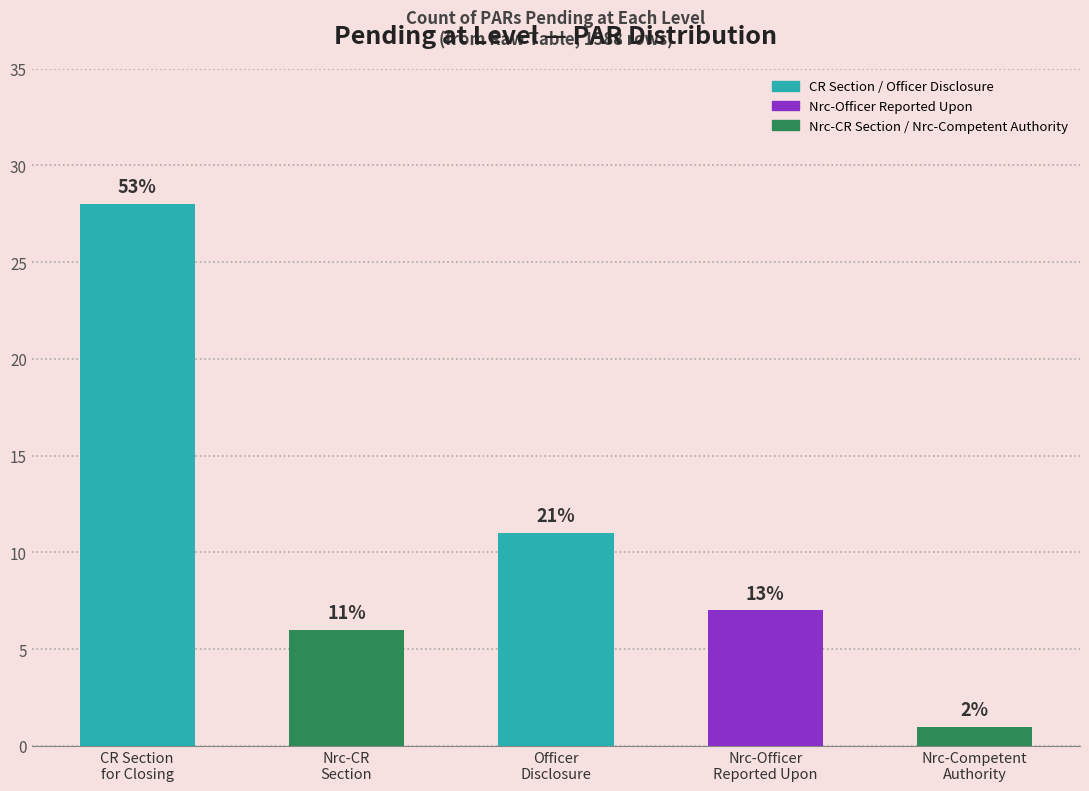

Are the bars horizontal?

No